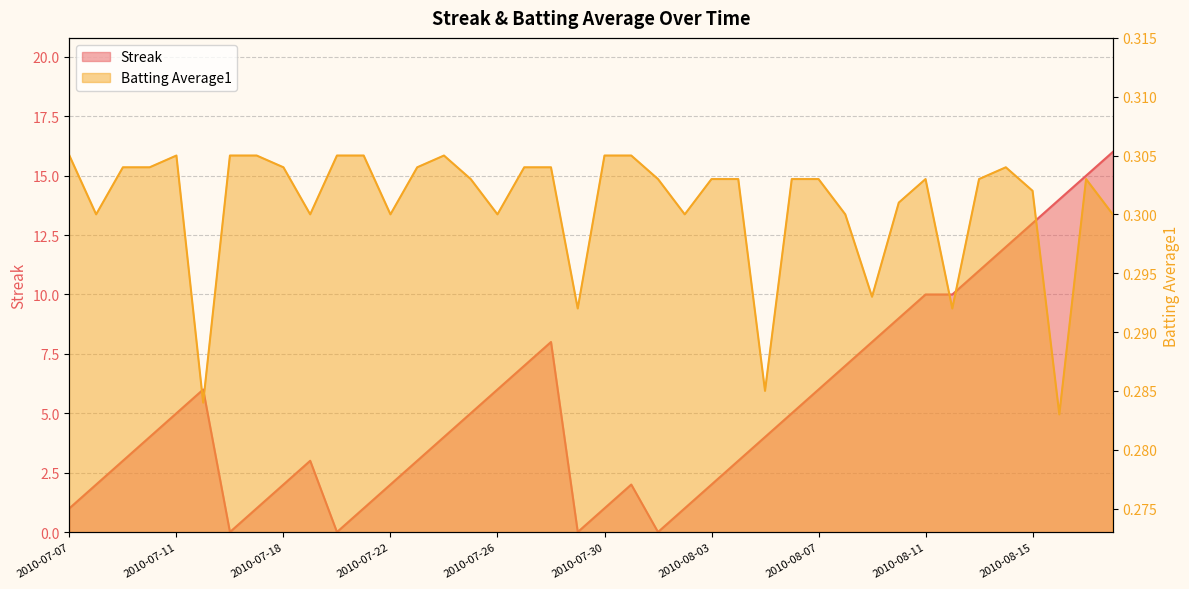

Where is the first local maximum for Batting Average1?

2010-07-11